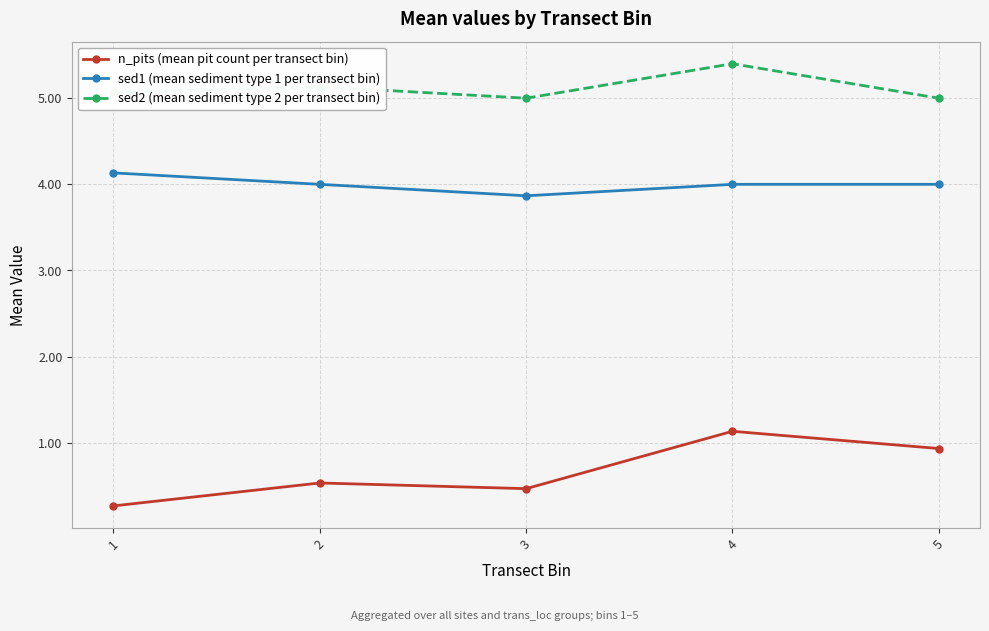

At which category is the sum across all series the highest?

4